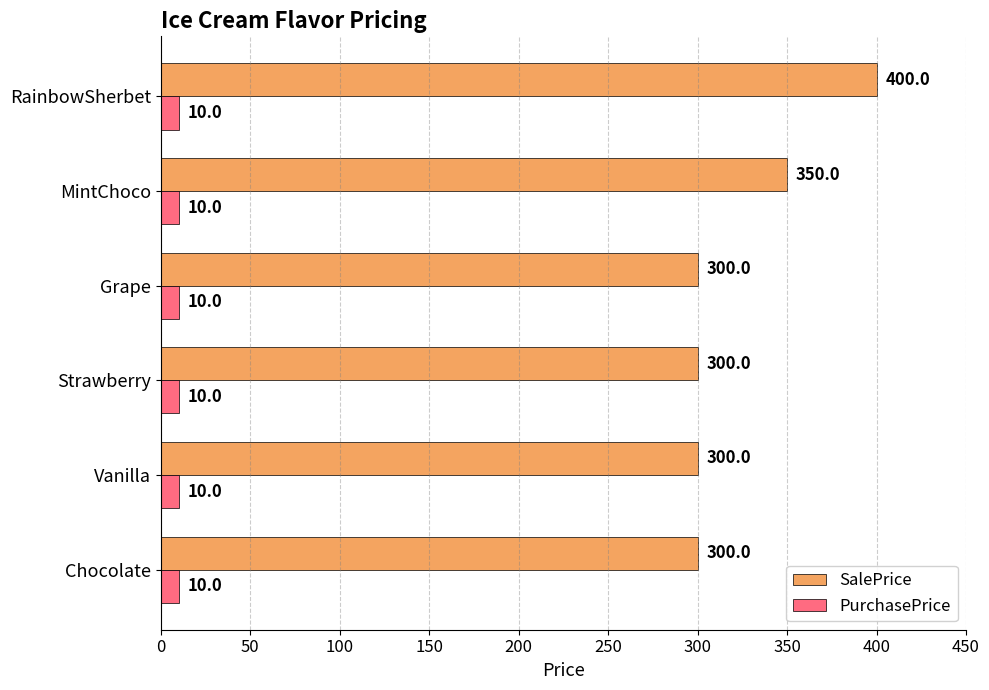

What is the average value of the PurchasePrice series?

10